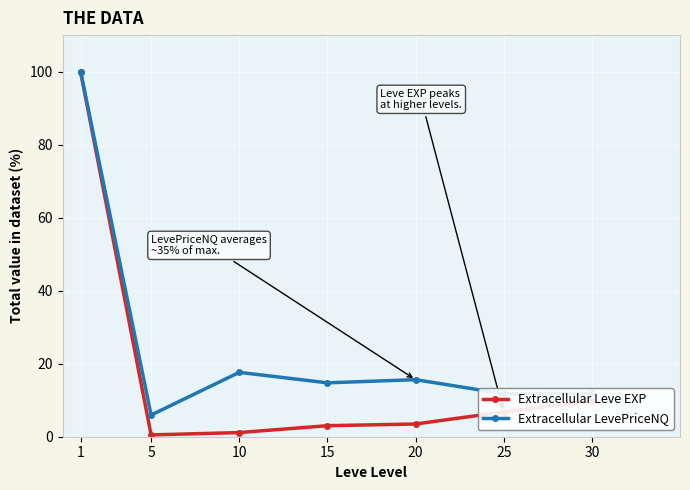

What is the approximate value of Extracellular Leve EXP at 25?

6.8